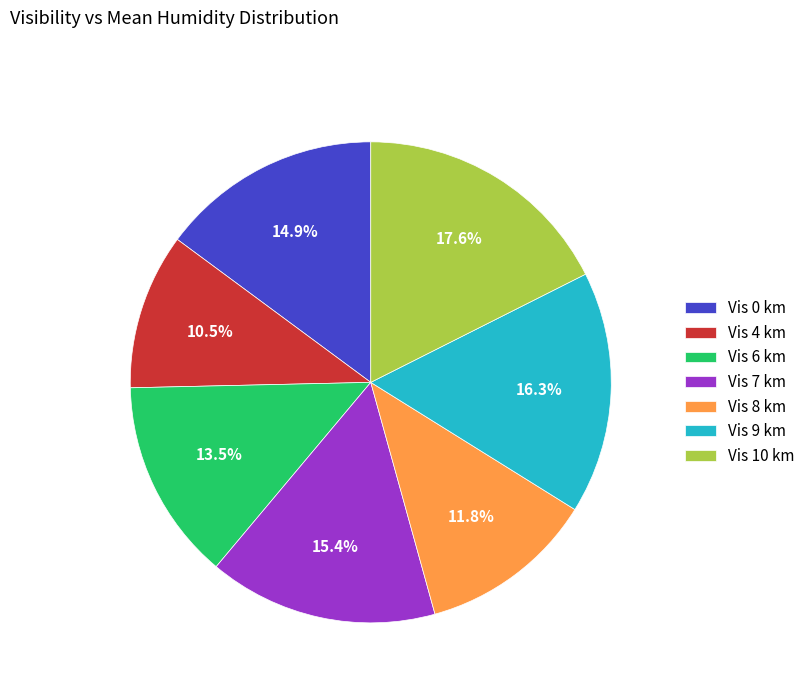

How many segments does this pie chart have?

7